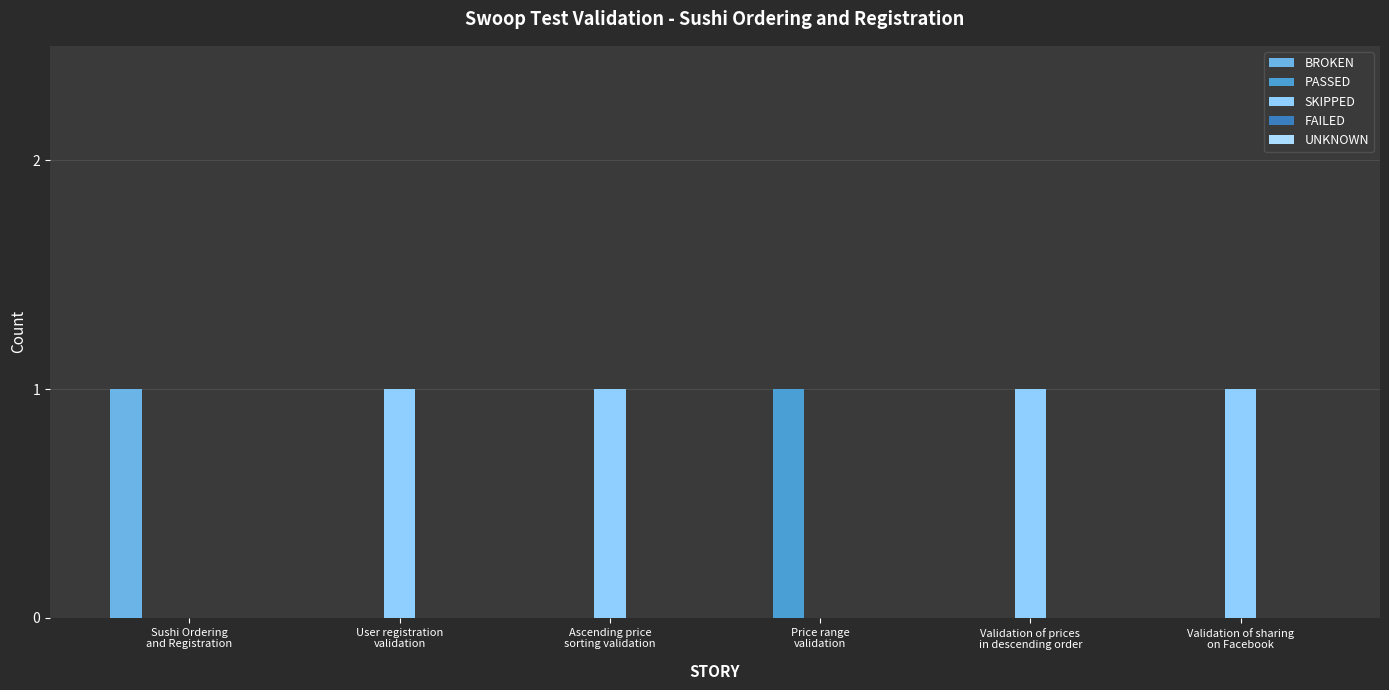

Rank the series by their maximum value, from highest to lowest.

BROKEN, PASSED, SKIPPED, FAILED, UNKNOWN